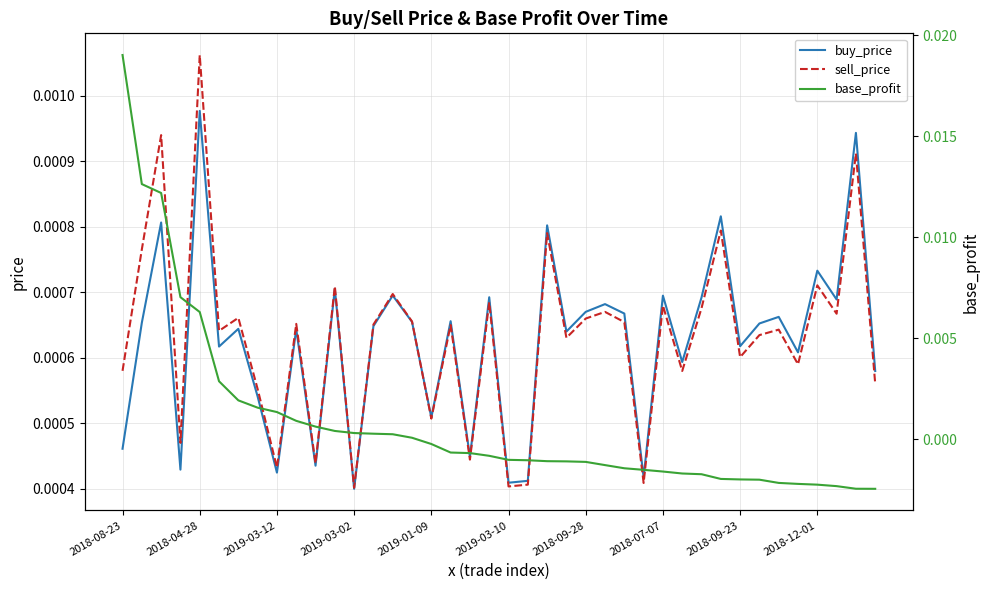

At which label does buy_price reach its peak?

2018-04-28